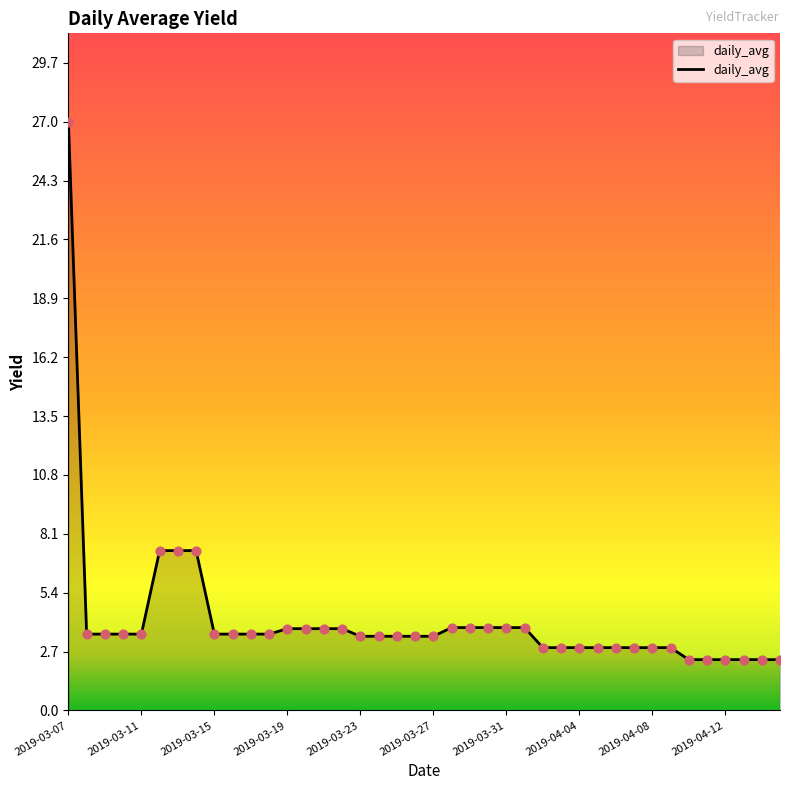

What is the difference between the maximum and minimum values?

24.7